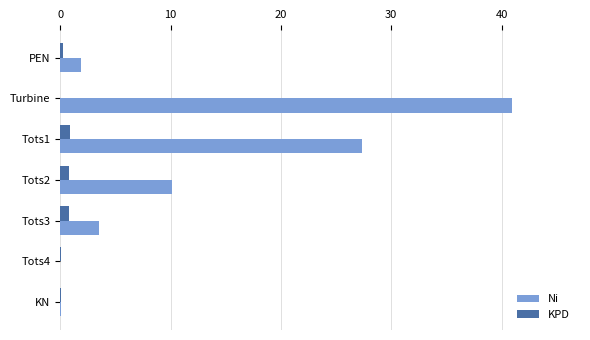

At which category is the sum across all series the highest?

Turbine